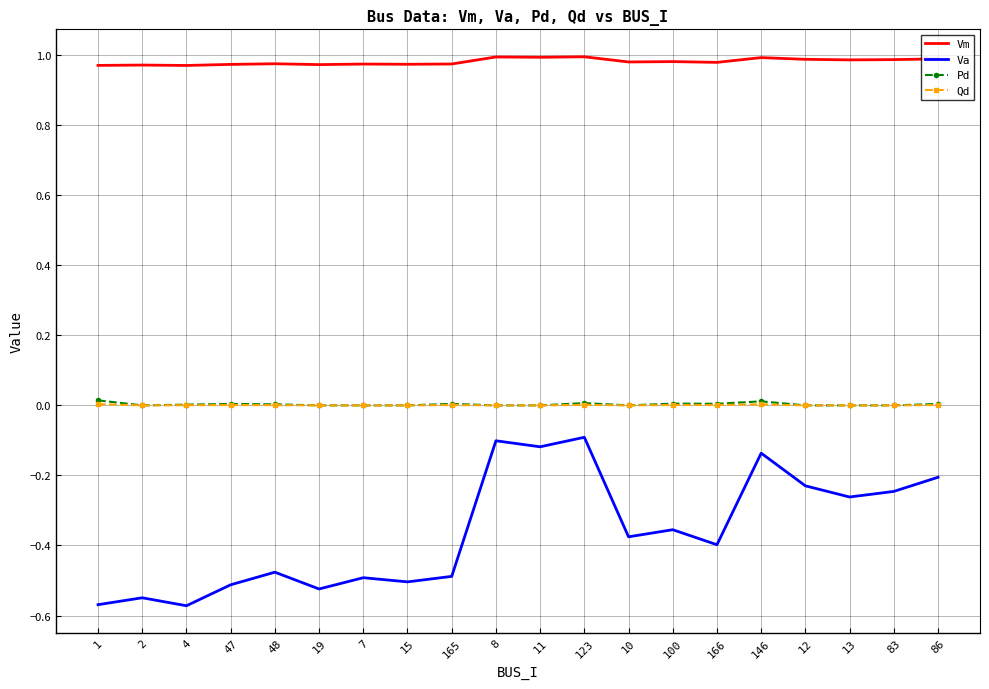

Which series has the largest total across all categories?

Vm